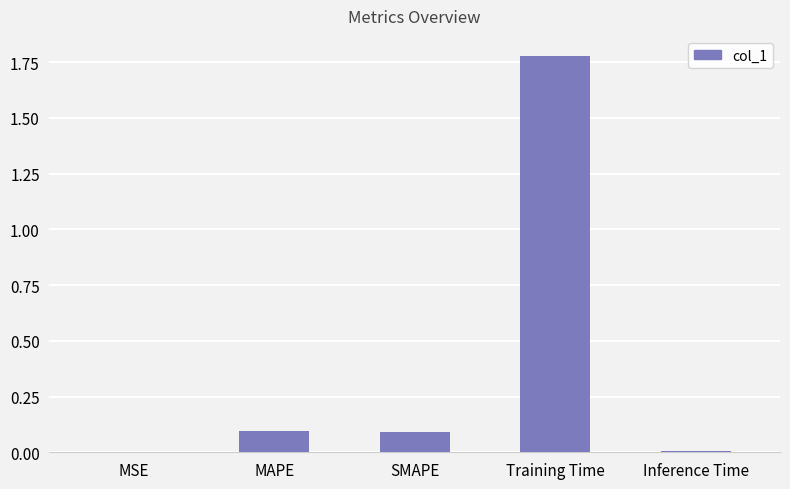

Which has a higher value, MSE or MAPE?

MAPE